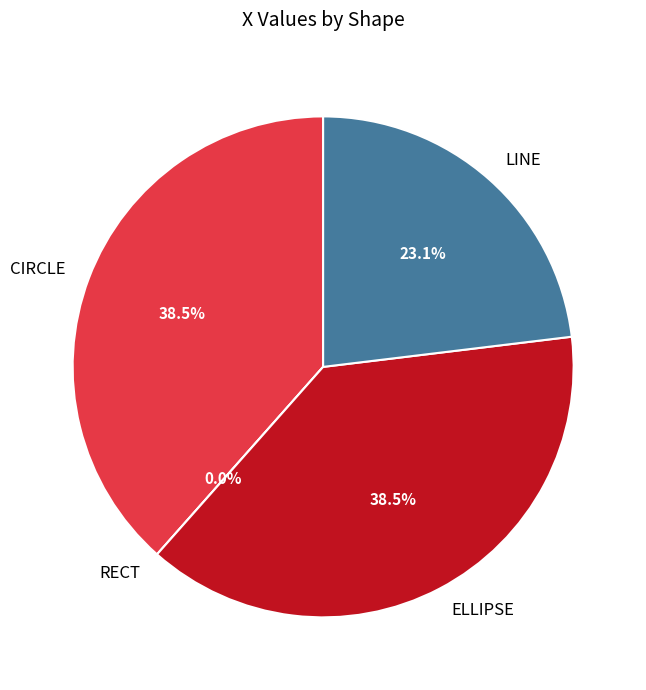

What is the change in value from ELLIPSE to LINE?

-100